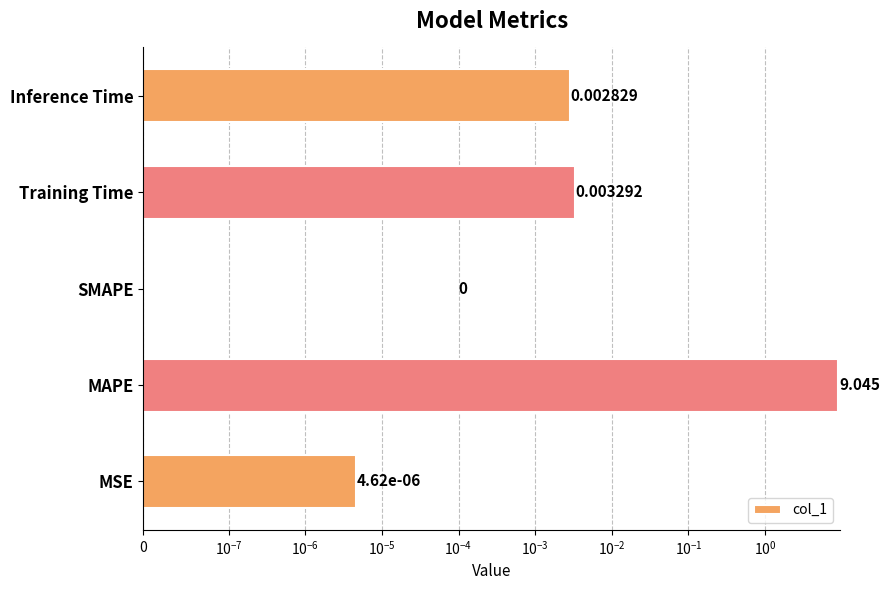

How many values are above zero?

4